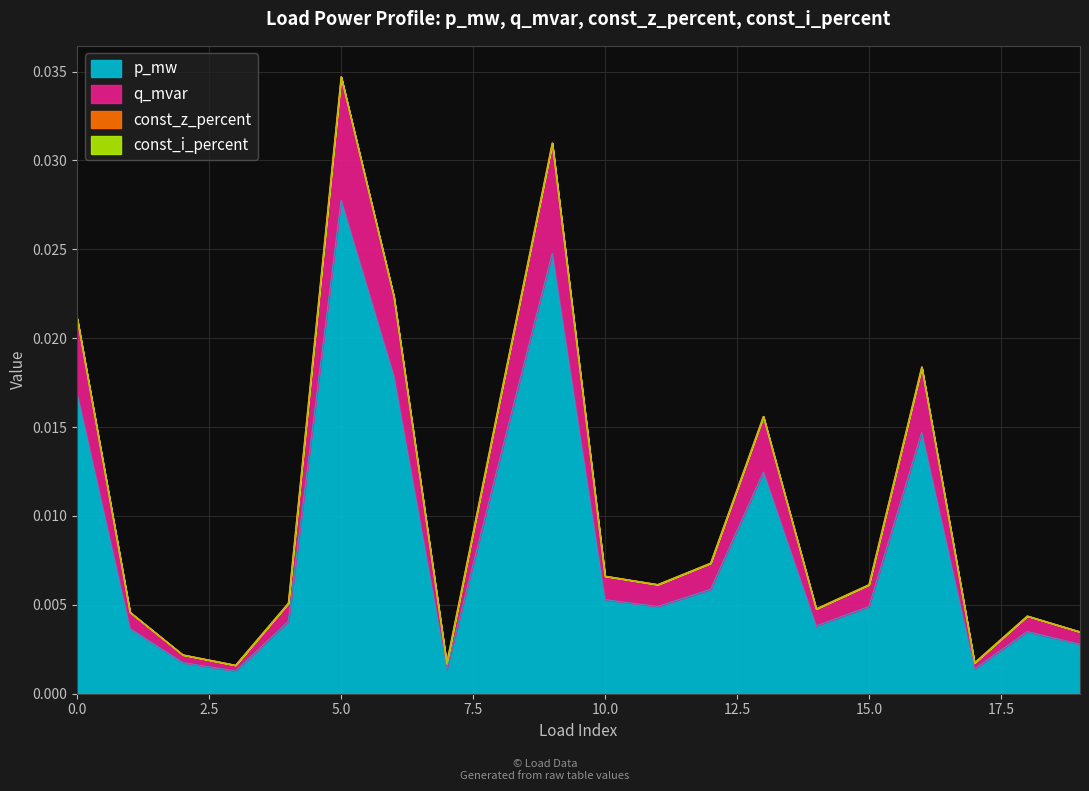

The q_mvar series shows 0.0 at 18. True or false?

True